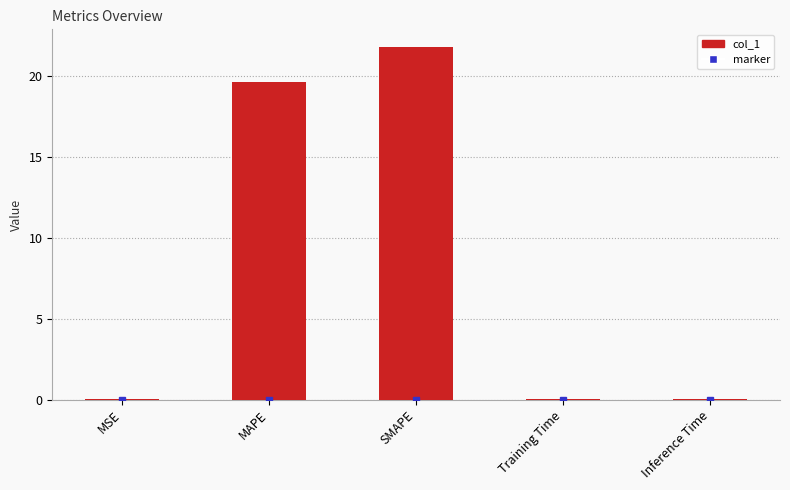

What value does the data have at SMAPE?

21.8